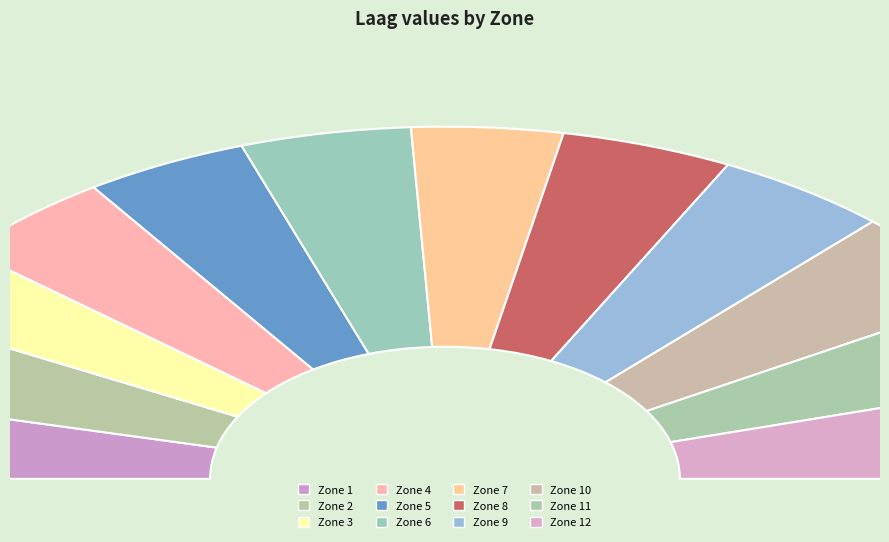

Combined, do Zone 1 and Zone 7 account for over 50%?

No